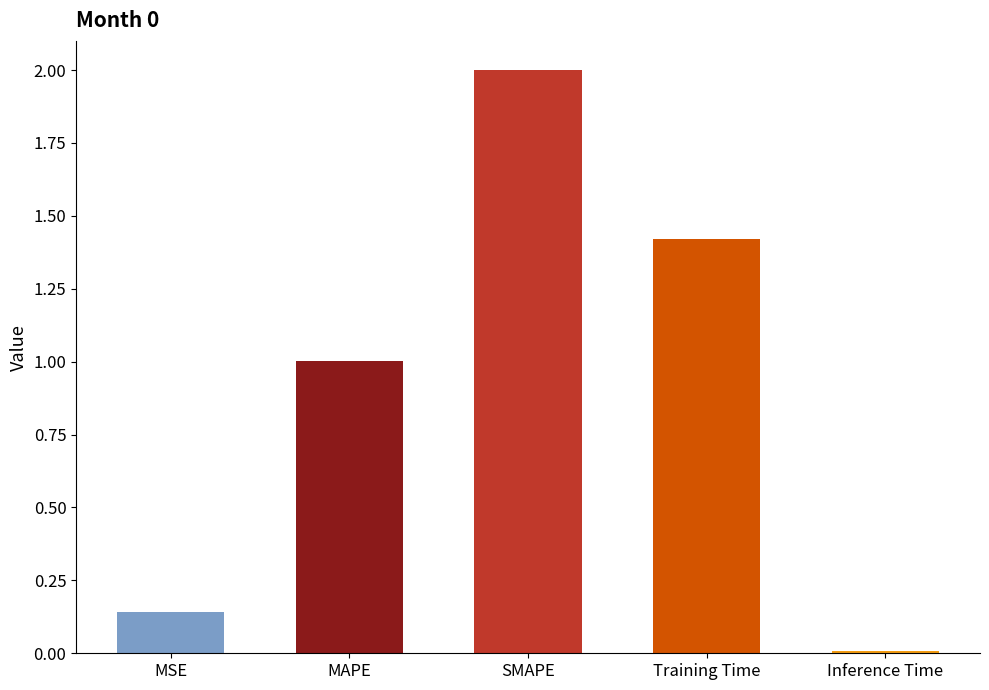

True or false: the data shows 1.0 at MAPE.

True